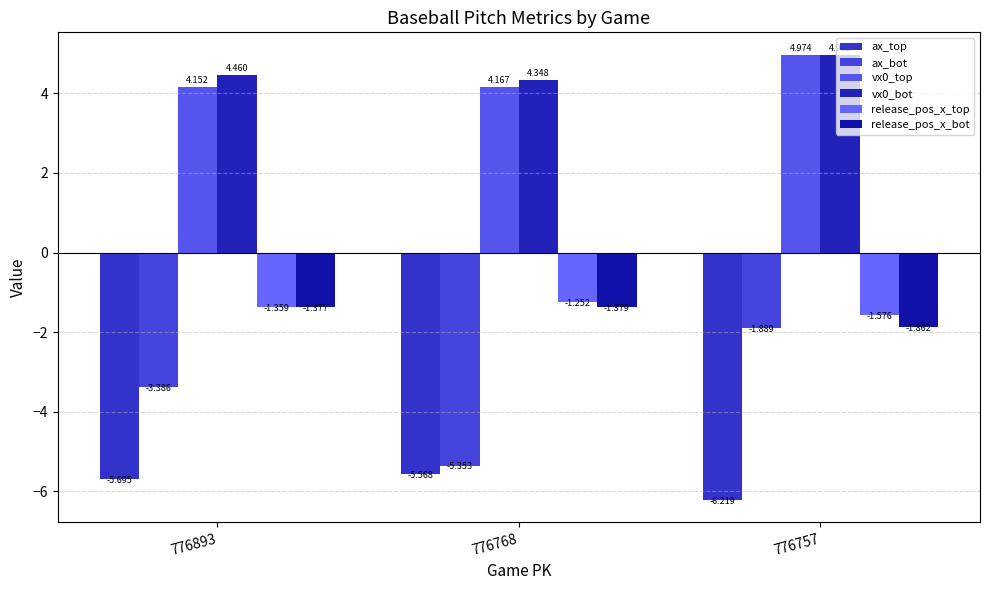

At which label does ax_bot first exceed -3?

776757